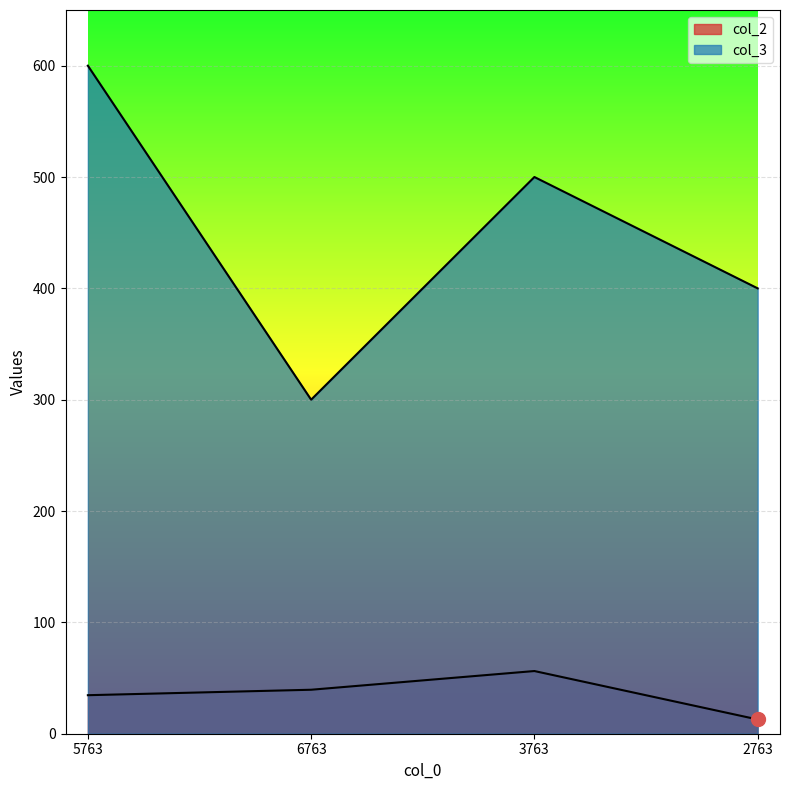

At which label is col_2 closest to 34?

5763